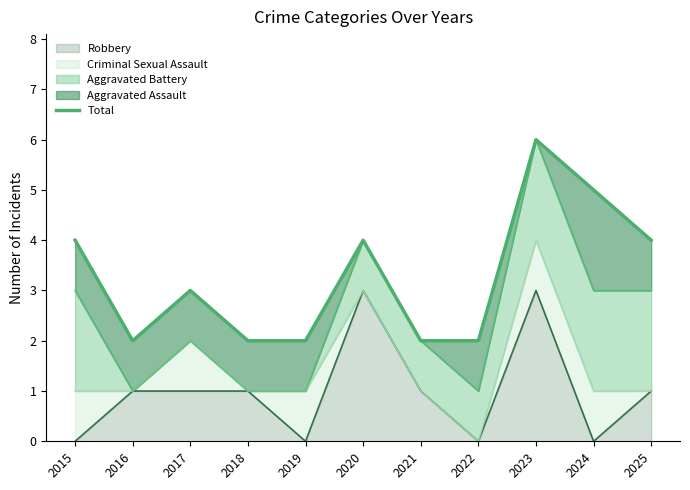

What is the ratio of the value at 2022 to the value at 2017?

0.7